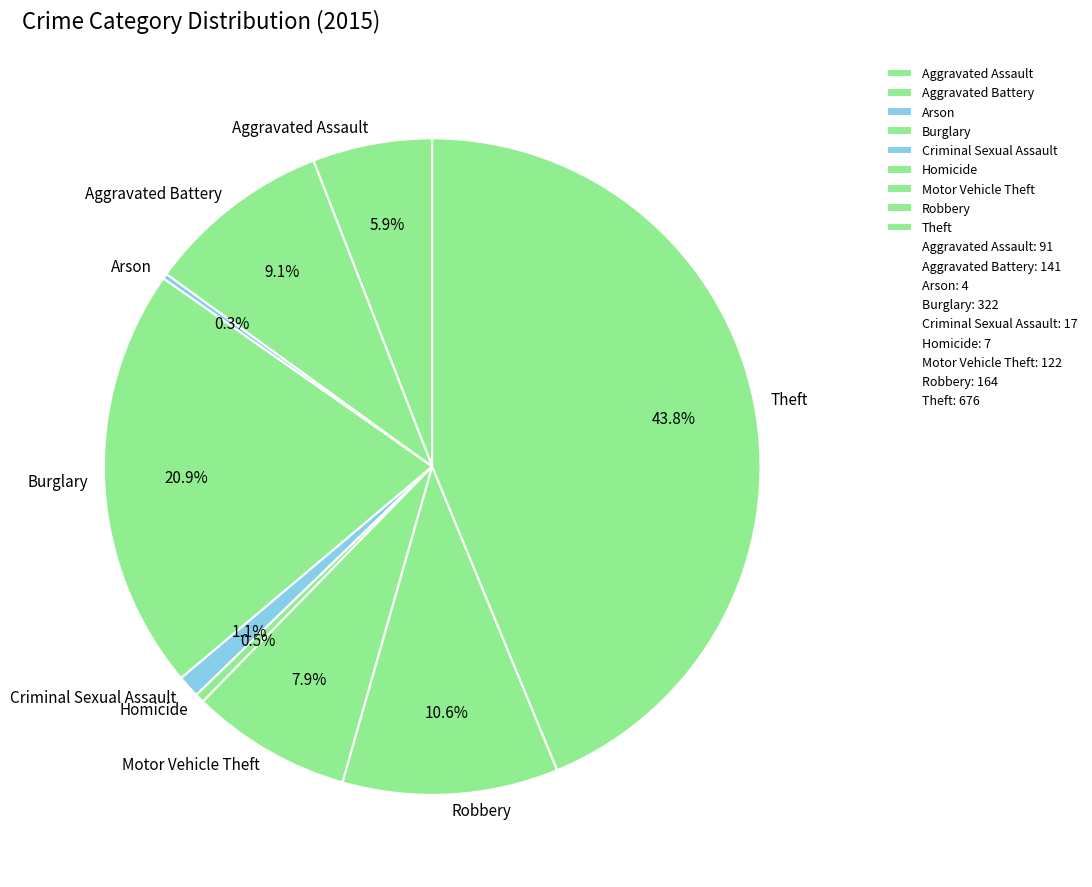

Which slice is the largest?

Theft